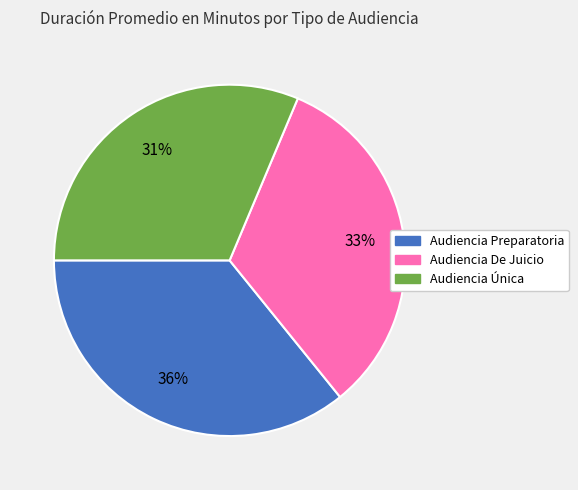

Rank the categories by value from highest to lowest.

Audiencia Preparatoria, Audiencia De Juicio, Audiencia Única